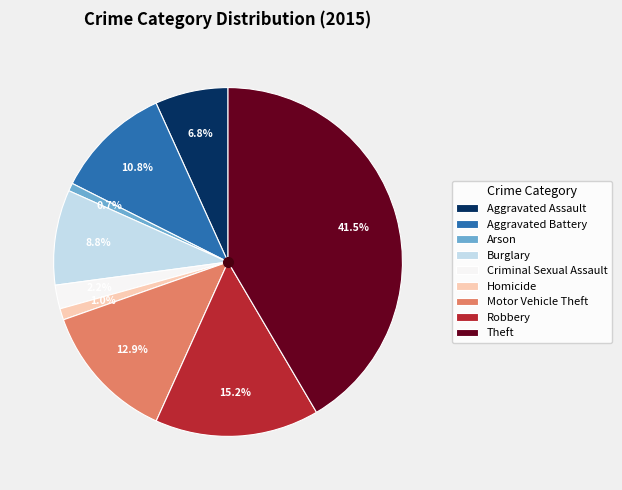

What percentage do Homicide and Criminal Sexual Assault together represent?

3.2%